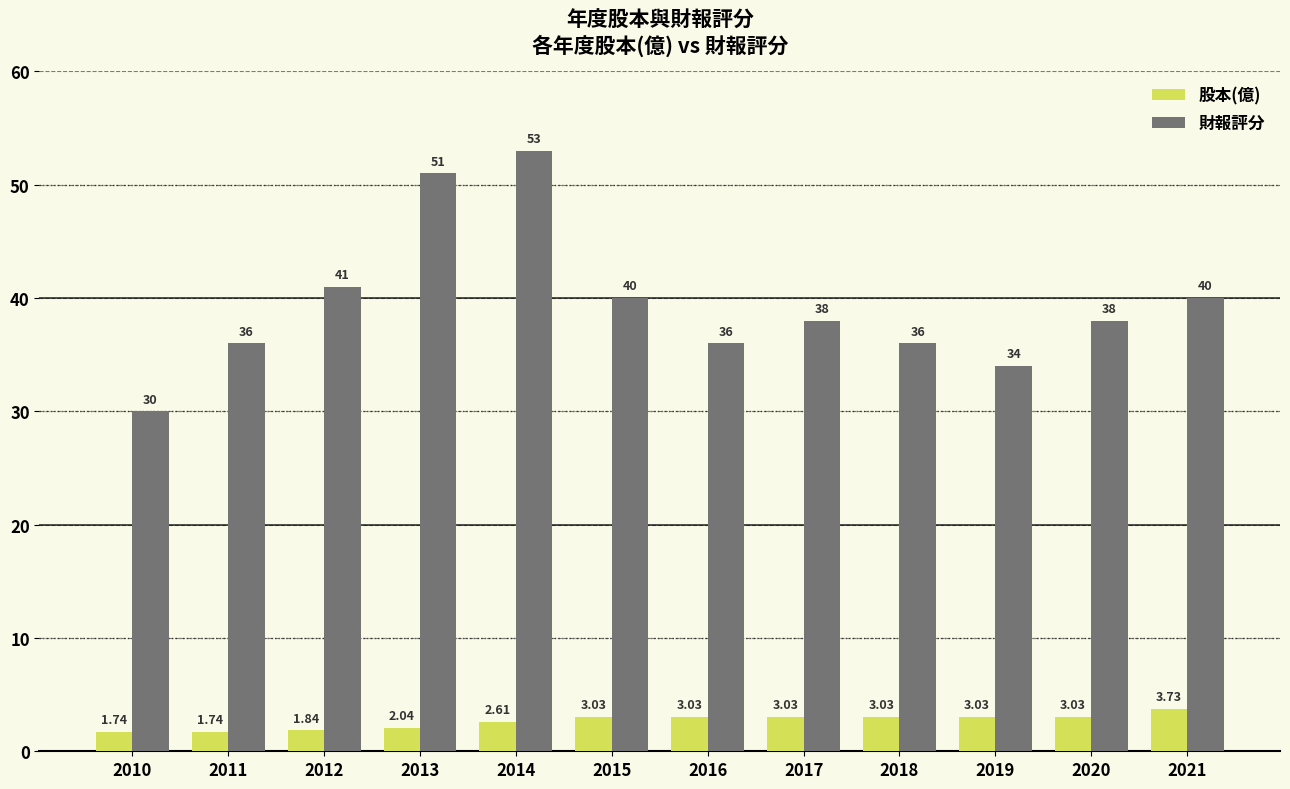

The 股本(億) series shows 4.5 at 2014. True or false?

False